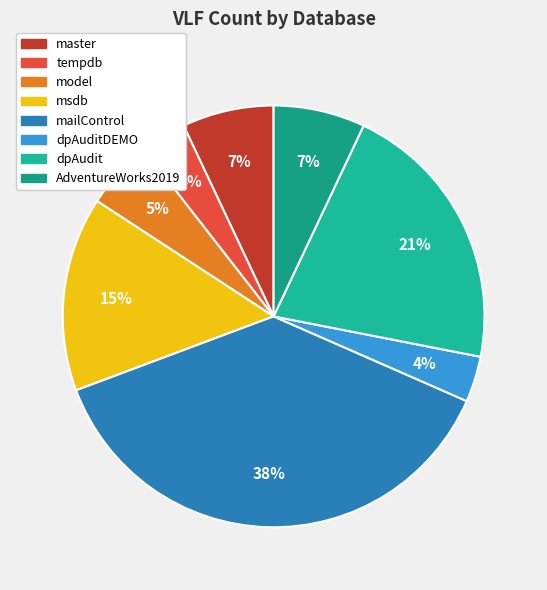

Which category has the smallest portion of the pie?

tempdb